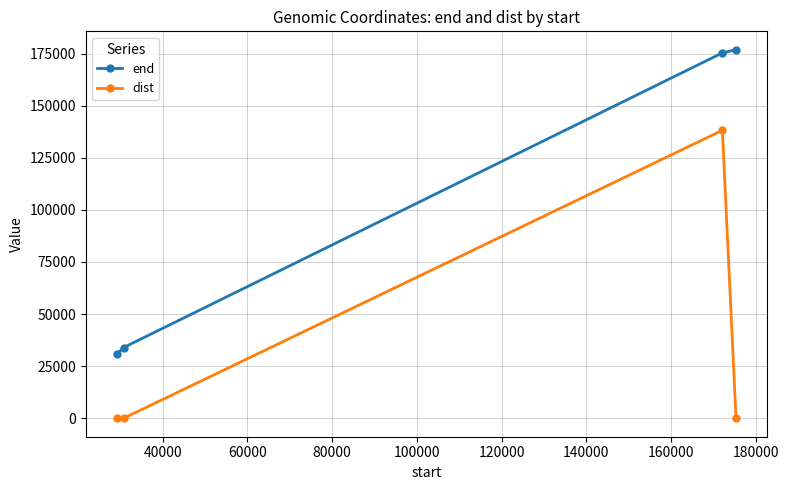

True or false: end has more than 2 points higher than both neighbors.

False